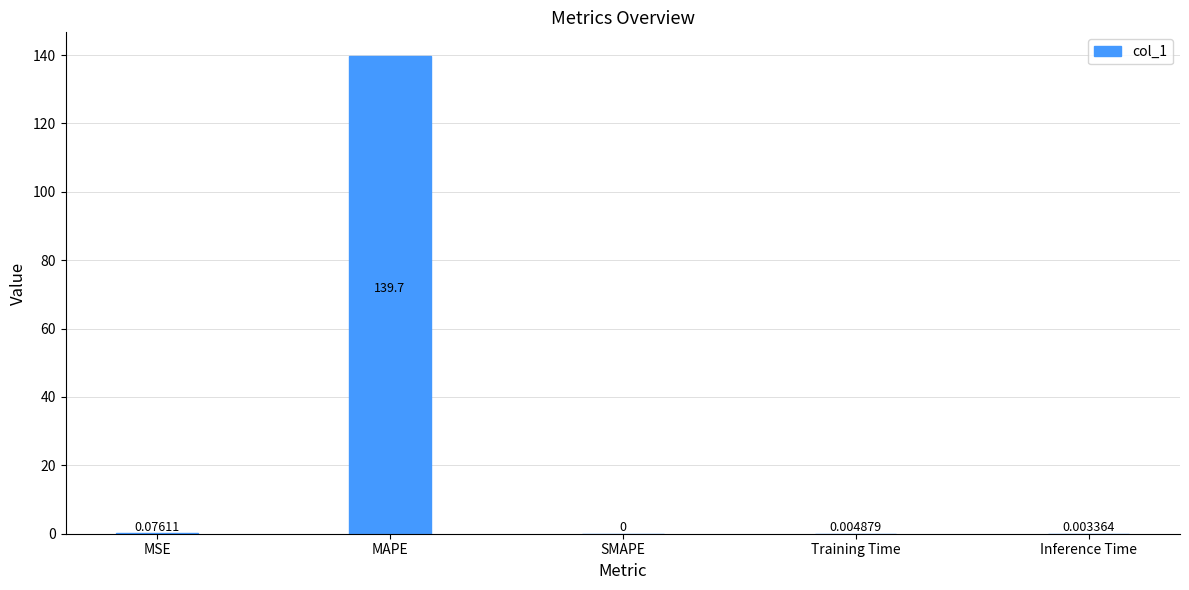

How many distinct data groups are displayed?

1